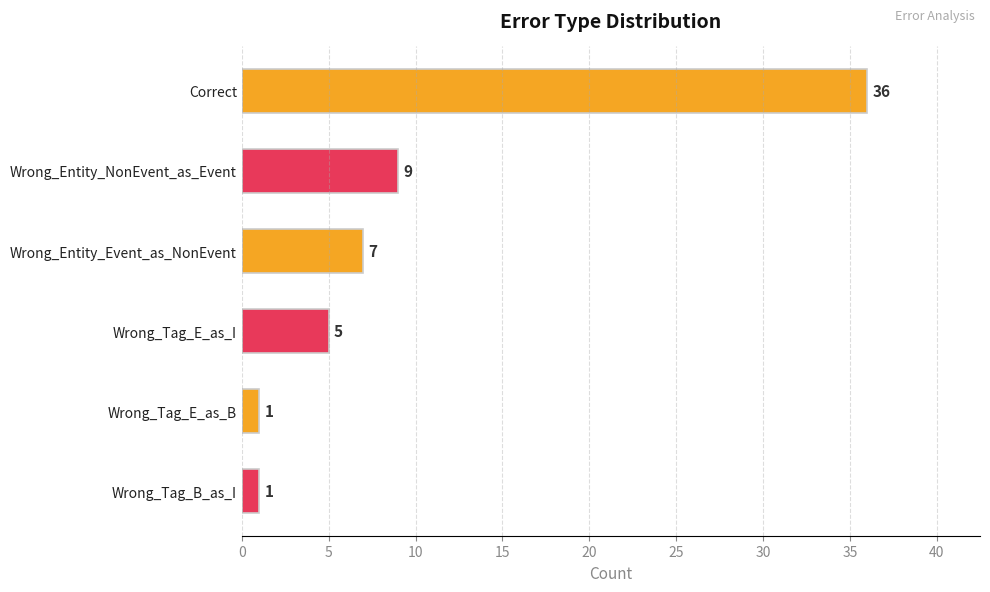

What is the smallest value displayed?

1